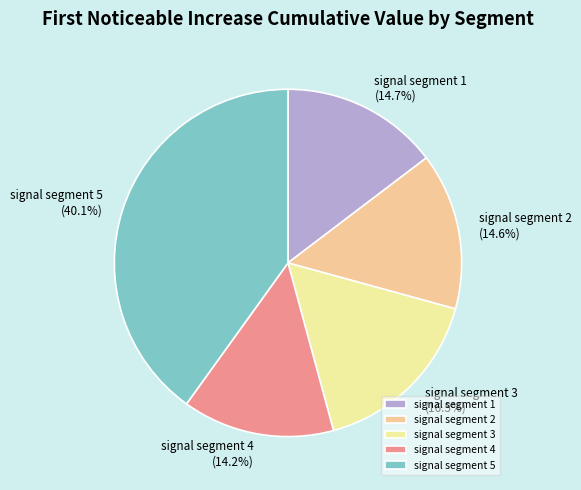

Which category has the biggest portion of the pie?

signal segment 5